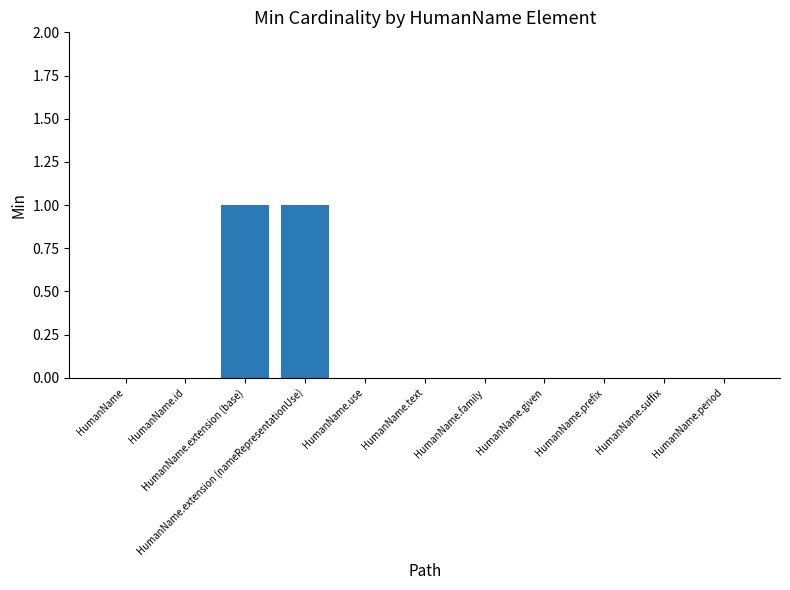

True or false: the data shows 1 at HumanName.

False